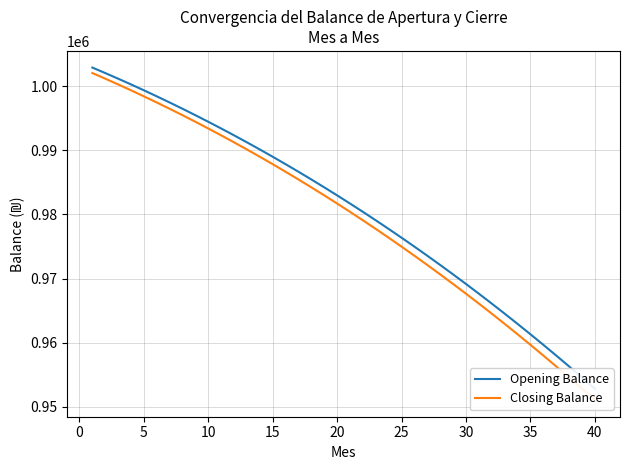

At which label does Closing Balance reach its minimum?

40